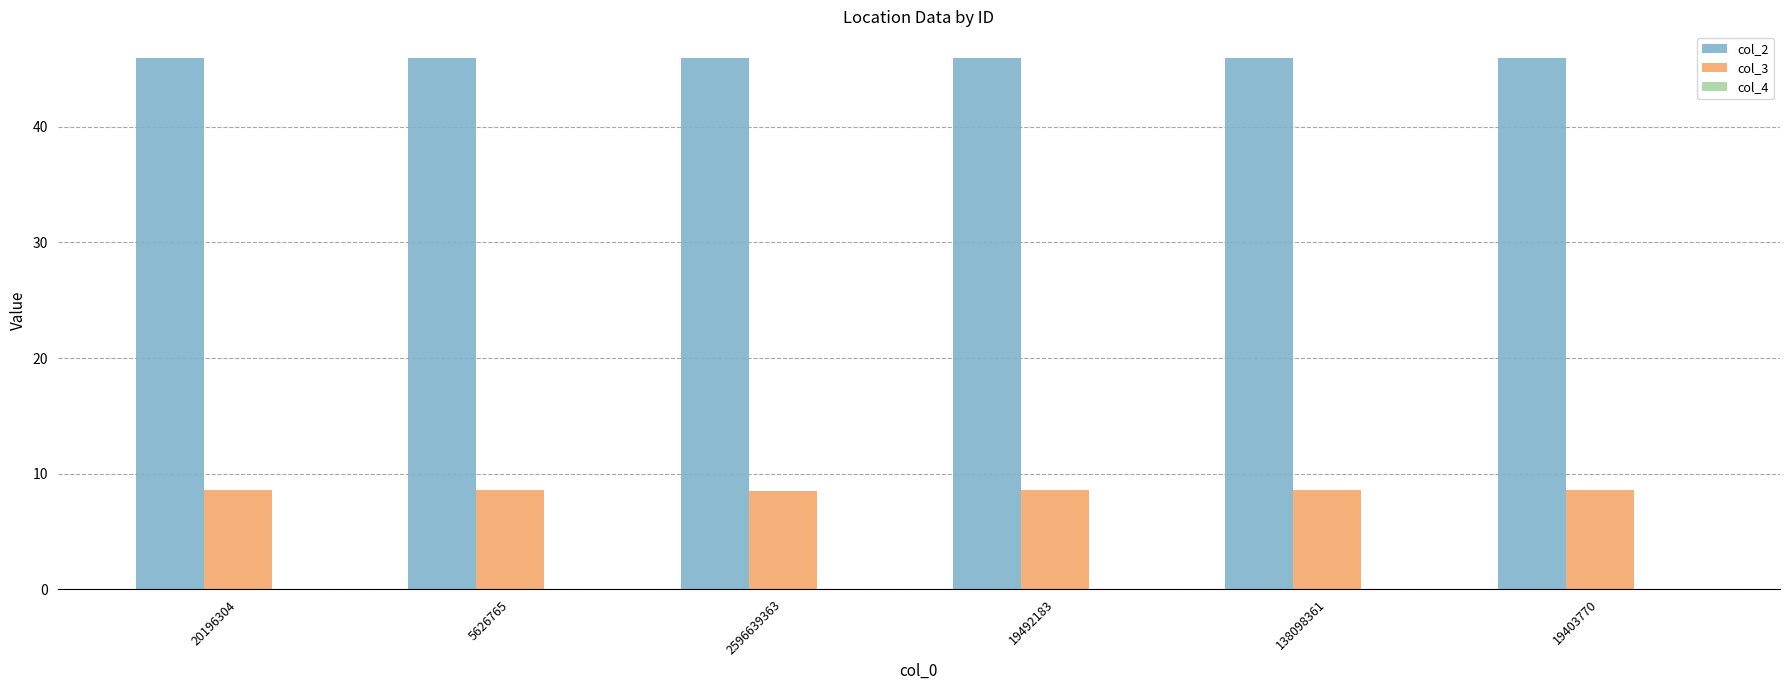

Is it true that col_3 equals 12.6 at 138098361?

False